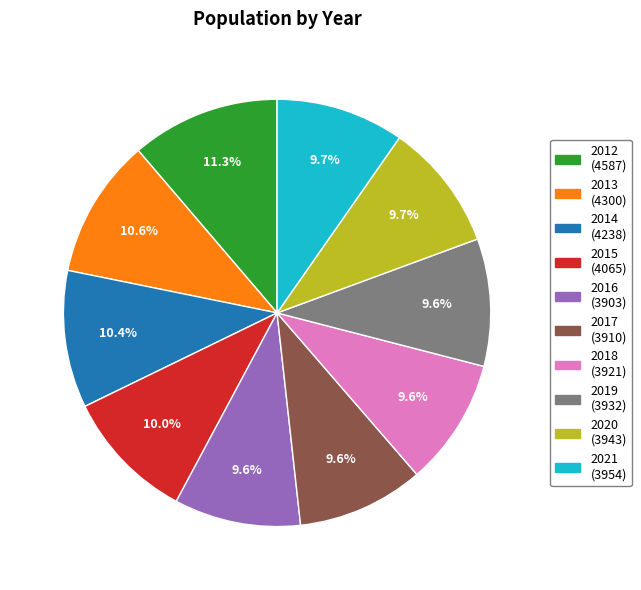

What is the ratio of the value at 2015 to the value at 2020?

1.0